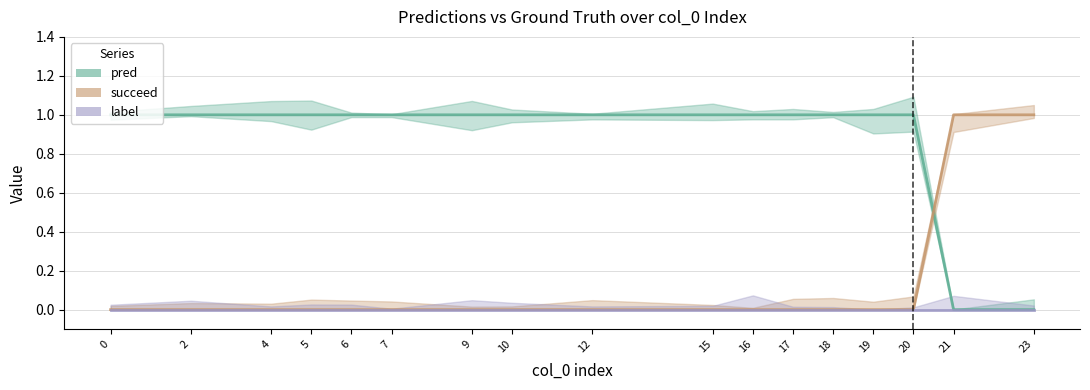

At which label is pred closest to 0?

21